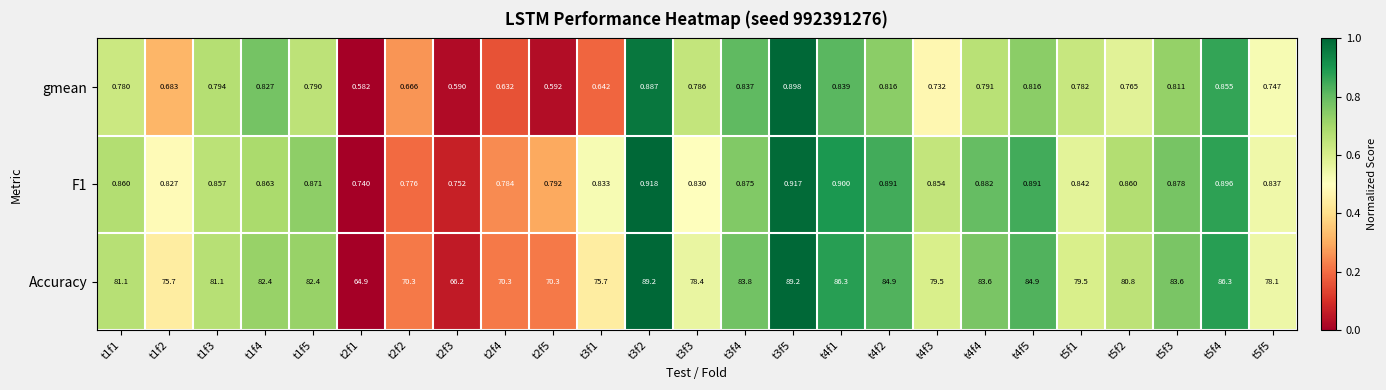

Which series has the largest total across all categories?

Accuracy